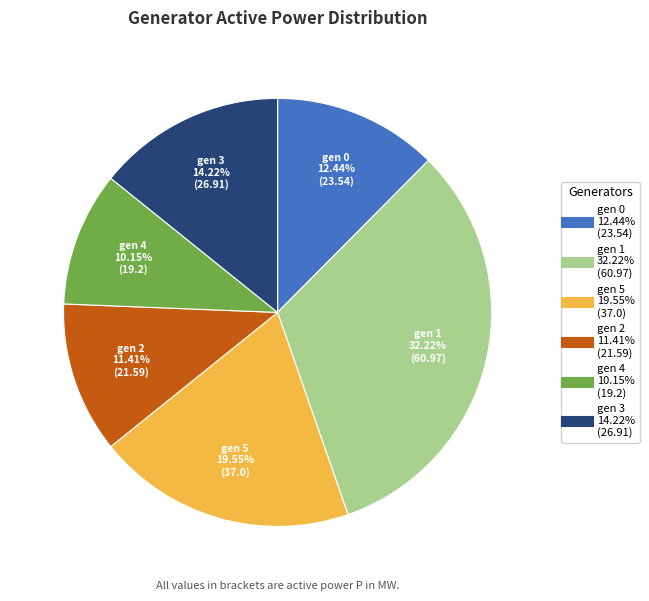

How many slices are in this pie chart?

6